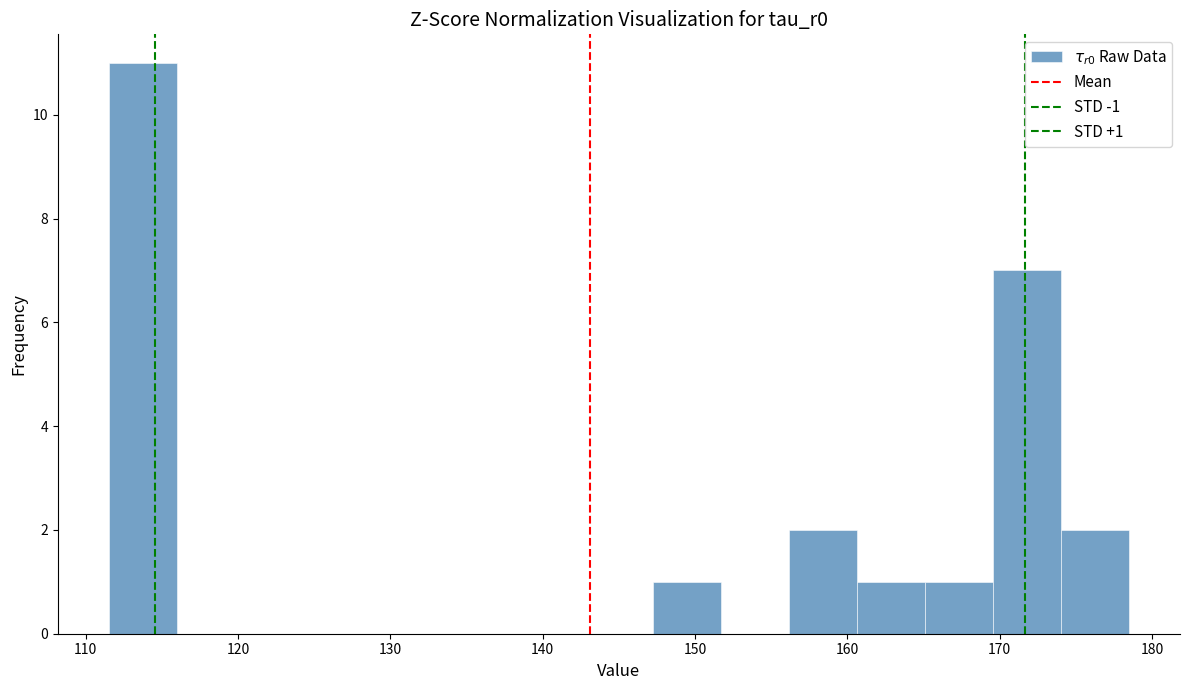

Which range on the x-axis has the tallest bar?

112 to 116